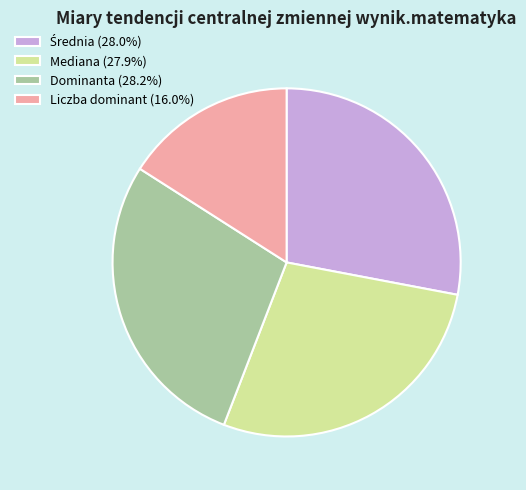

What is the ratio of the value at Dominanta (28.2%) to the value at Liczba dominant (16.0%)?

1.8